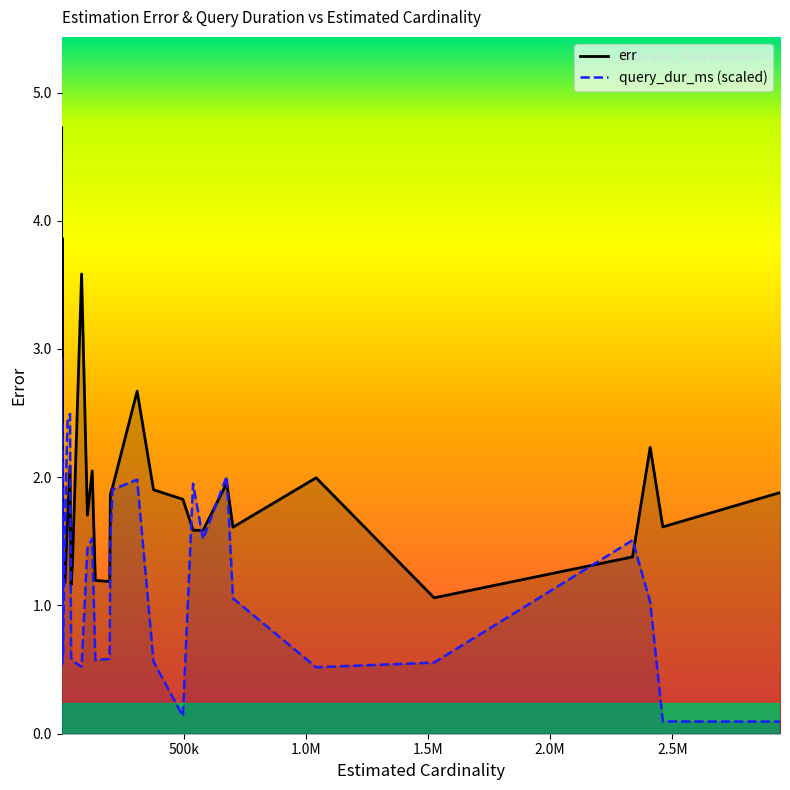

Rank the series by their average value, from highest to lowest.

err, query_dur_ms (scaled)